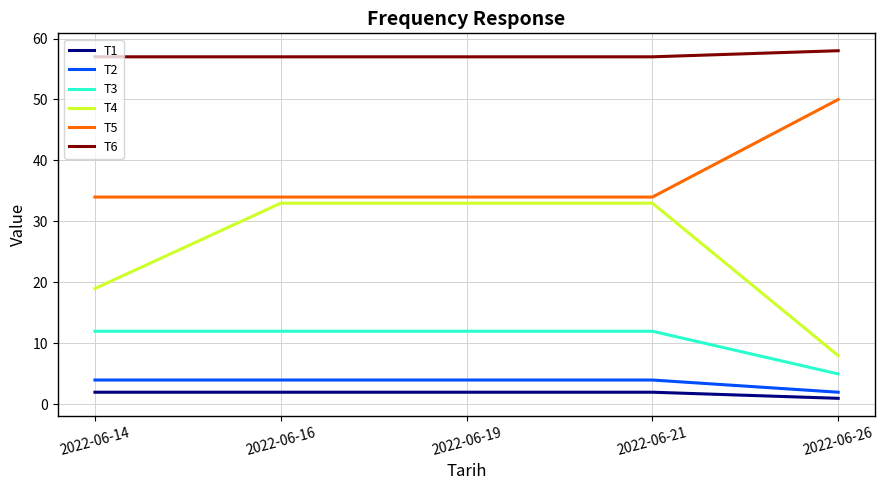

What is the sum of the T4 values at 2022-06-21 and 2022-06-19?

66